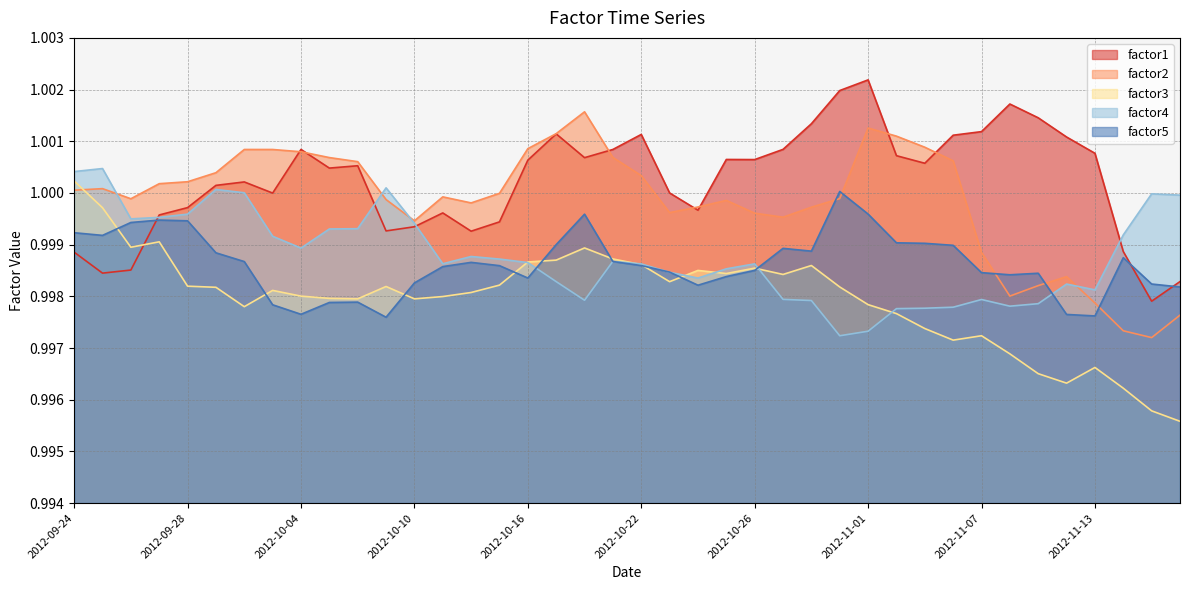

Reading right to left, transcribe all the data shown in this chart.

factor1: 2012-11-16=1.0	2012-11-15=1.0	2012-11-14=1.0	2012-11-13=1.0	2012-11-12=1.0	2012-11-09=1.0	2012-11-08=1.0	2012-11-07=1.0	2012-11-06=1.0	2012-11-05=1.0	2012-11-02=1.0	2012-11-01=1.0	2012-10-31=1.0	2012-10-30=1.0	2012-10-29=1.0	2012-10-26=1.0	2012-10-25=1.0	2012-10-24=1.0	2012-10-23=1.0	2012-10-22=1.0	2012-10-19=1.0	2012-10-18=1.0	2012-10-17=1.0	2012-10-16=1.0	2012-10-15=1.0	2012-10-12=1.0	2012-10-11=1.0	2012-10-10=1.0	2012-10-09=1.0	2012-10-08=1.0	2012-10-05=1.0	2012-10-04=1.0	2012-10-03=1.0	2012-10-02=1.0	2012-10-01=1.0	2012-09-28=1.0	2012-09-27=1.0	2012-09-26=1.0	2012-09-25=1.0	2012-09-24=1.0
factor2: 2012-11-16=1.0	2012-11-15=1.0	2012-11-14=1.0	2012-11-13=1.0	2012-11-12=1.0	2012-11-09=1.0	2012-11-08=1.0	2012-11-07=1.0	2012-11-06=1.0	2012-11-05=1.0	2012-11-02=1.0	2012-11-01=1.0	2012-10-31=1.0	2012-10-30=1.0	2012-10-29=1.0	2012-10-26=1.0	2012-10-25=1.0	2012-10-24=1.0	2012-10-23=1.0	2012-10-22=1.0	2012-10-19=1.0	2012-10-18=1.0	2012-10-17=1.0	2012-10-16=1.0	2012-10-15=1.0	2012-10-12=1.0	2012-10-11=1.0	2012-10-10=1.0	2012-10-09=1.0	2012-10-08=1.0	2012-10-05=1.0	2012-10-04=1.0	2012-10-03=1.0	2012-10-02=1.0	2012-10-01=1.0	2012-09-28=1.0	2012-09-27=1.0	2012-09-26=1.0	2012-09-25=1.0	2012-09-24=1.0
factor3: 2012-11-16=1.0	2012-11-15=1.0	2012-11-14=1.0	2012-11-13=1.0	2012-11-12=1.0	2012-11-09=1.0	2012-11-08=1.0	2012-11-07=1.0	2012-11-06=1.0	2012-11-05=1.0	2012-11-02=1.0	2012-11-01=1.0	2012-10-31=1.0	2012-10-30=1.0	2012-10-29=1.0	2012-10-26=1.0	2012-10-25=1.0	2012-10-24=1.0	2012-10-23=1.0	2012-10-22=1.0	2012-10-19=1.0	2012-10-18=1.0	2012-10-17=1.0	2012-10-16=1.0	2012-10-15=1.0	2012-10-12=1.0	2012-10-11=1.0	2012-10-10=1.0	2012-10-09=1.0	2012-10-08=1.0	2012-10-05=1.0	2012-10-04=1.0	2012-10-03=1.0	2012-10-02=1.0	2012-10-01=1.0	2012-09-28=1.0	2012-09-27=1.0	2012-09-26=1.0	2012-09-25=1.0	2012-09-24=1.0
factor4: 2012-11-16=1.0	2012-11-15=1.0	2012-11-14=1.0	2012-11-13=1.0	2012-11-12=1.0	2012-11-09=1.0	2012-11-08=1.0	2012-11-07=1.0	2012-11-06=1.0	2012-11-05=1.0	2012-11-02=1.0	2012-11-01=1.0	2012-10-31=1.0	2012-10-30=1.0	2012-10-29=1.0	2012-10-26=1.0	2012-10-25=1.0	2012-10-24=1.0	2012-10-23=1.0	2012-10-22=1.0	2012-10-19=1.0	2012-10-18=1.0	2012-10-17=1.0	2012-10-16=1.0	2012-10-15=1.0	2012-10-12=1.0	2012-10-11=1.0	2012-10-10=1.0	2012-10-09=1.0	2012-10-08=1.0	2012-10-05=1.0	2012-10-04=1.0	2012-10-03=1.0	2012-10-02=1.0	2012-10-01=1.0	2012-09-28=1.0	2012-09-27=1.0	2012-09-26=1.0	2012-09-25=1.0	2012-09-24=1.0
factor5: 2012-11-16=1.0	2012-11-15=1.0	2012-11-14=1.0	2012-11-13=1.0	2012-11-12=1.0	2012-11-09=1.0	2012-11-08=1.0	2012-11-07=1.0	2012-11-06=1.0	2012-11-05=1.0	2012-11-02=1.0	2012-11-01=1.0	2012-10-31=1.0	2012-10-30=1.0	2012-10-29=1.0	2012-10-26=1.0	2012-10-25=1.0	2012-10-24=1.0	2012-10-23=1.0	2012-10-22=1.0	2012-10-19=1.0	2012-10-18=1.0	2012-10-17=1.0	2012-10-16=1.0	2012-10-15=1.0	2012-10-12=1.0	2012-10-11=1.0	2012-10-10=1.0	2012-10-09=1.0	2012-10-08=1.0	2012-10-05=1.0	2012-10-04=1.0	2012-10-03=1.0	2012-10-02=1.0	2012-10-01=1.0	2012-09-28=1.0	2012-09-27=1.0	2012-09-26=1.0	2012-09-25=1.0	2012-09-24=1.0